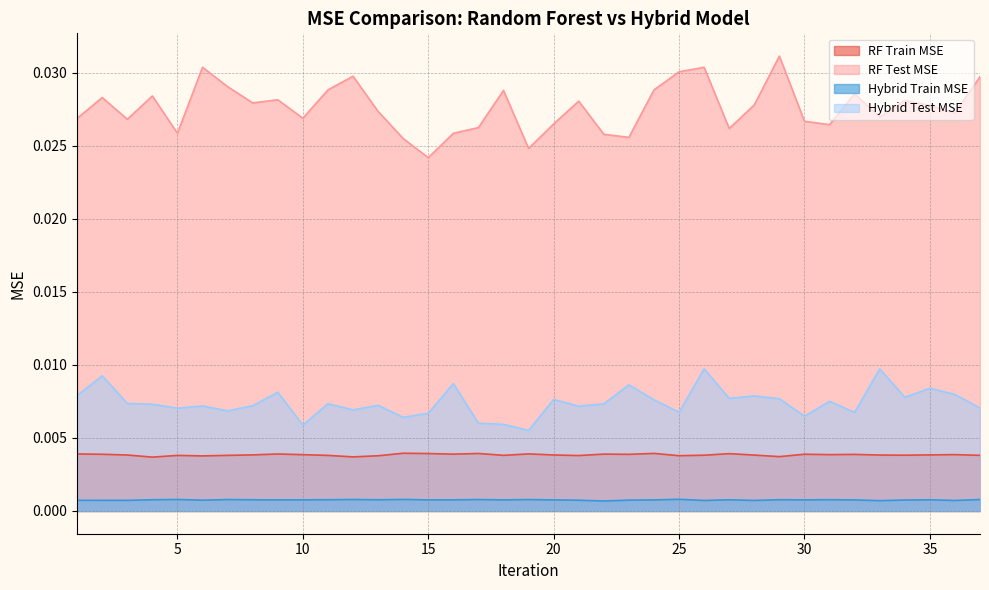

True or false: Hybrid Train MSE and RF Train MSE intersect in this chart.

False